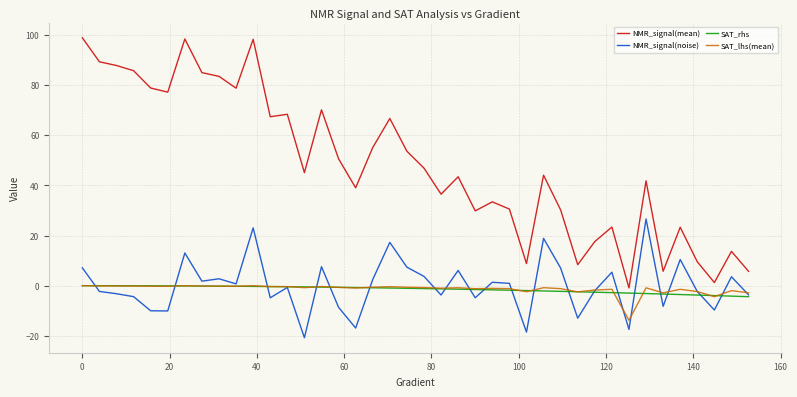

Which series has the largest range (max minus min)?

NMR_signal(mean)